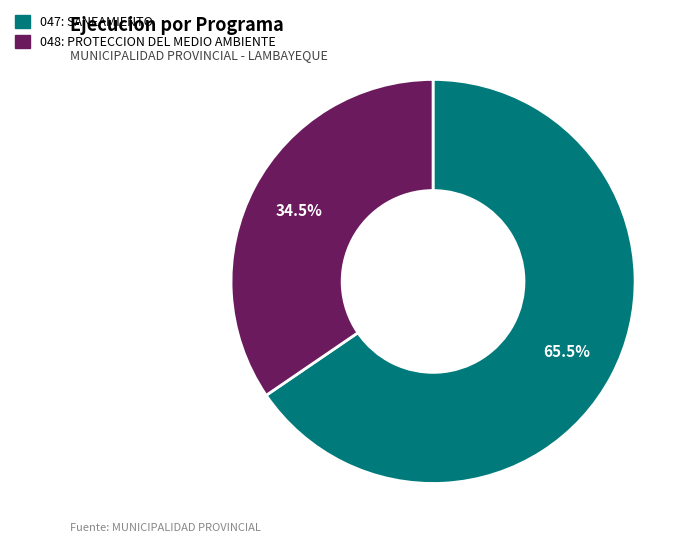

What is the total percentage of 048: PROTECCION DEL MEDIO AMBIENTE and 047: SANEAMIENTO?

100.0%